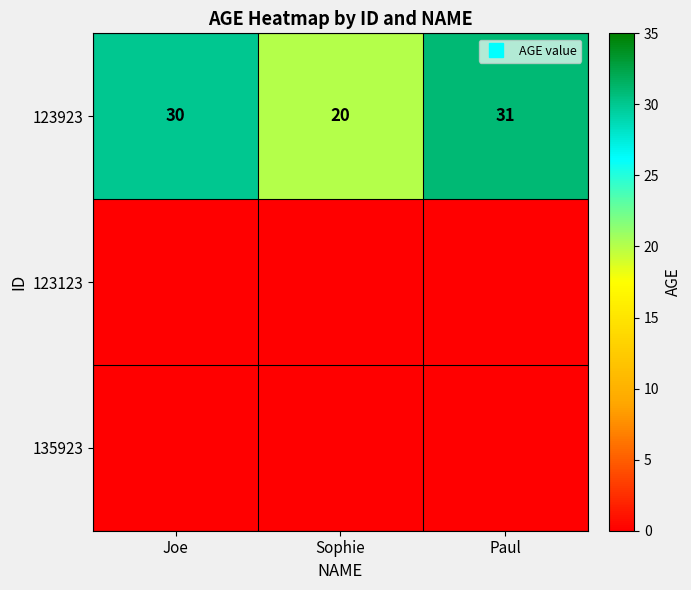

At how many categories does at least one series exceed 14?

3